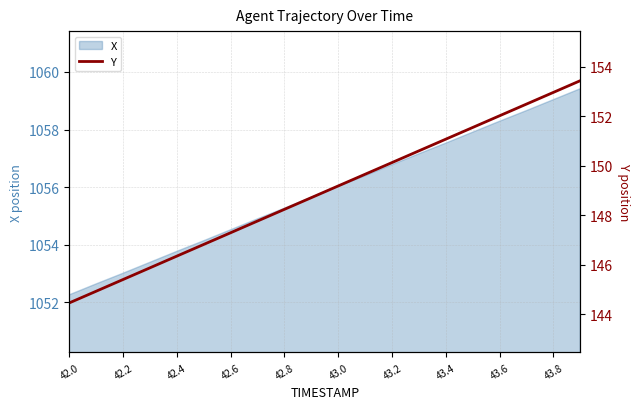

What is the highest value of the X series?

1059.4